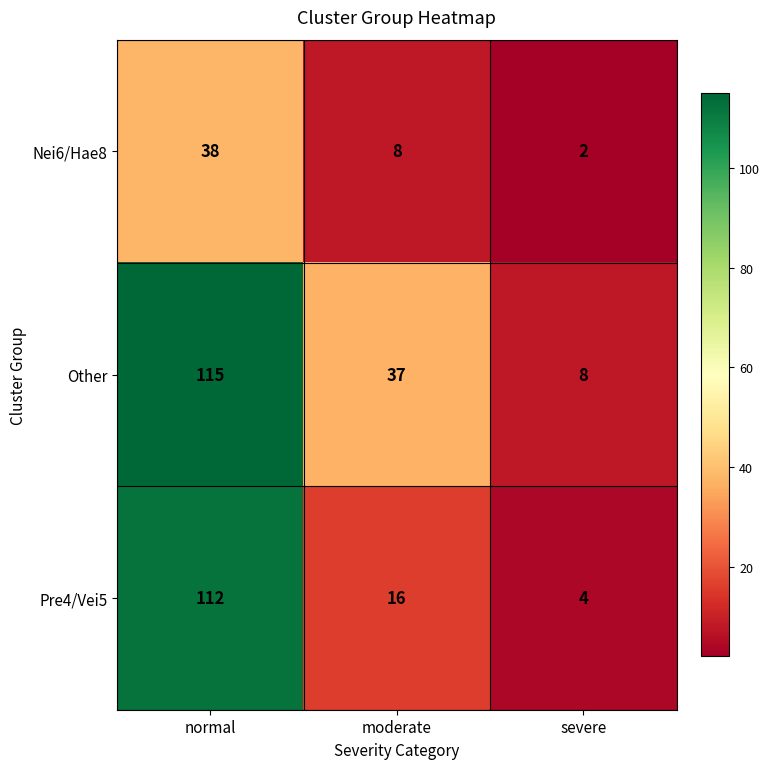

Rank the series by their maximum value, from lowest to highest.

Nei6/Hae8, Pre4/Vei5, Other